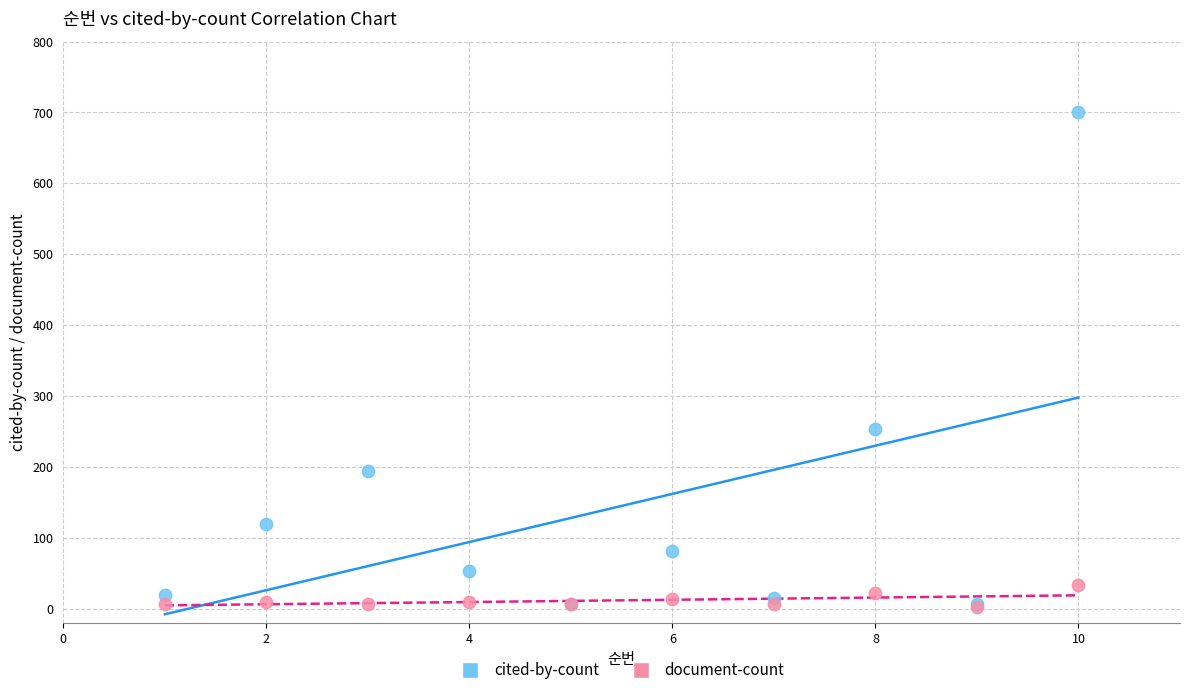

In the cited-by-count series, what Y value is closest to 353?

253